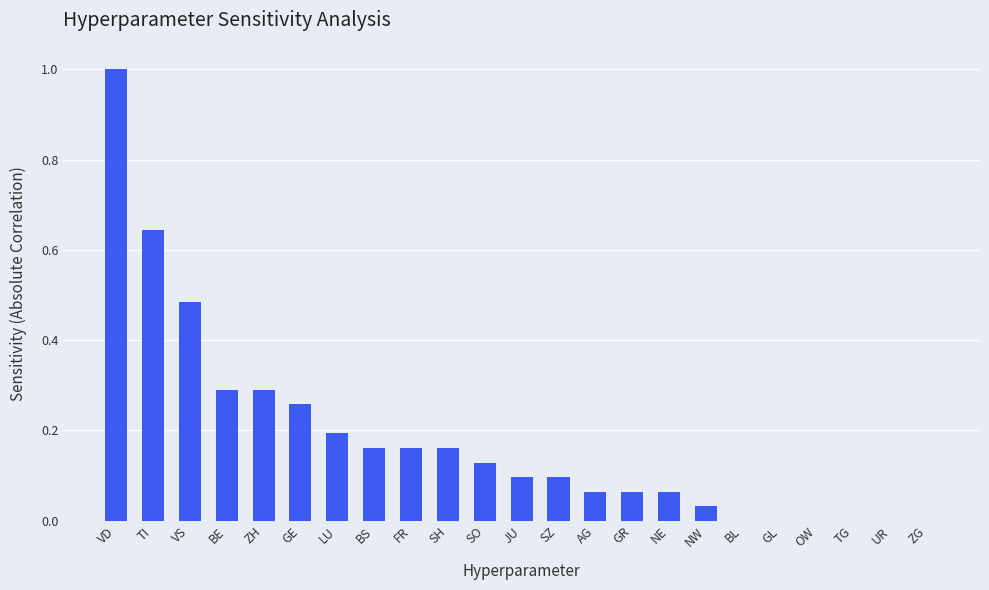

Count the number of categories in the chart.

23